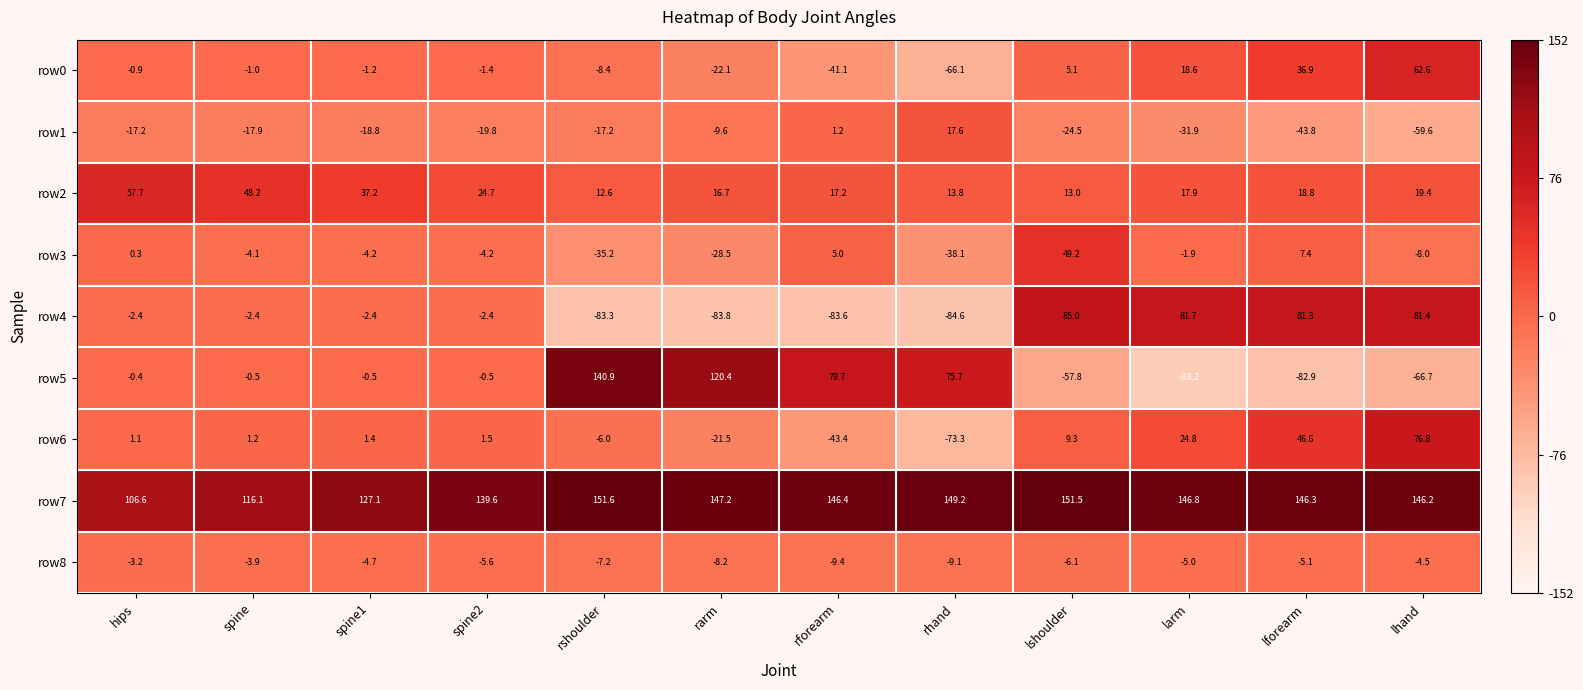

Which series has the widest spread of values?

row5